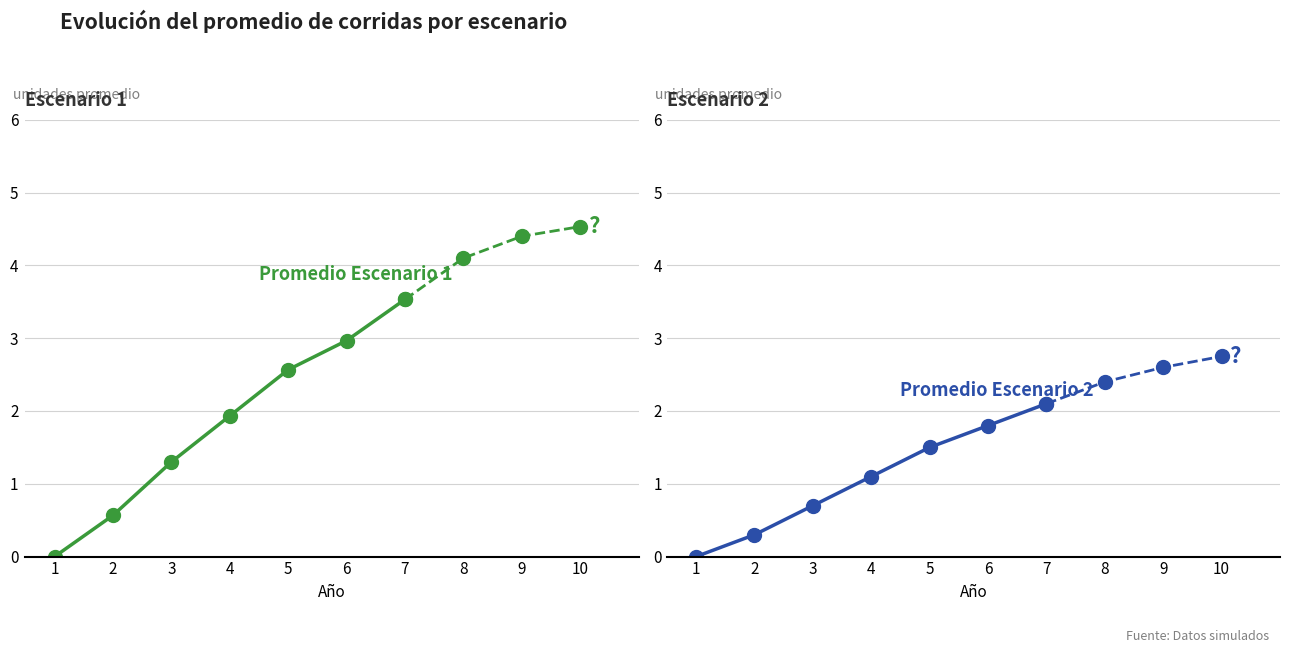

True or false: Promedio Escenario 1 and Promedio Escenario 2 cross at least once.

False